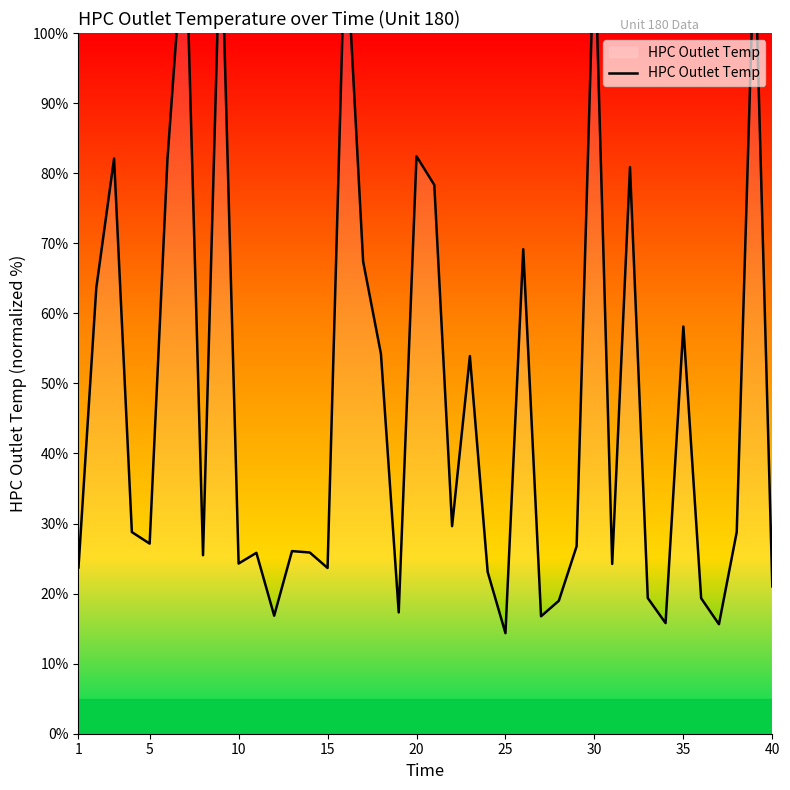

How many data points does each series have?

40